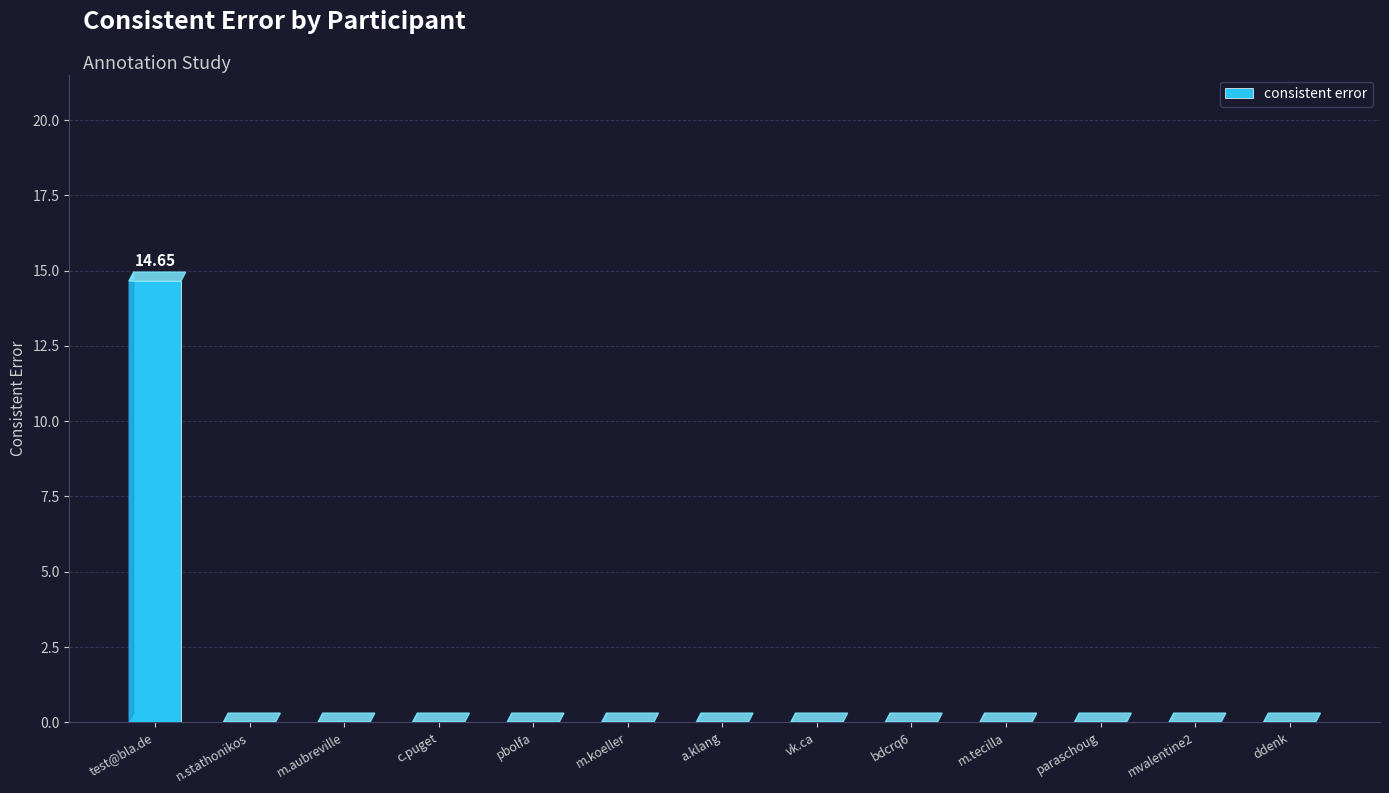

Reading right to left, list all the values displayed in this chart.

0.0	0.0	0.0	0.0	0.0	0.0	0.0	0.0	0.0	0.0	0.0	0.0	14.7